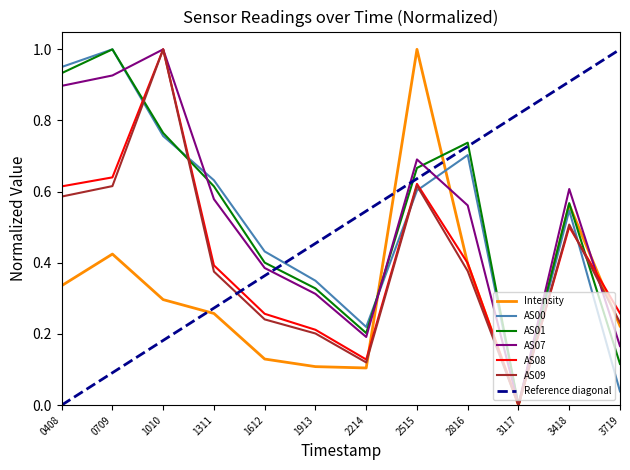

What is the sum of the AS01 values at 0408 and 2515?

1.6